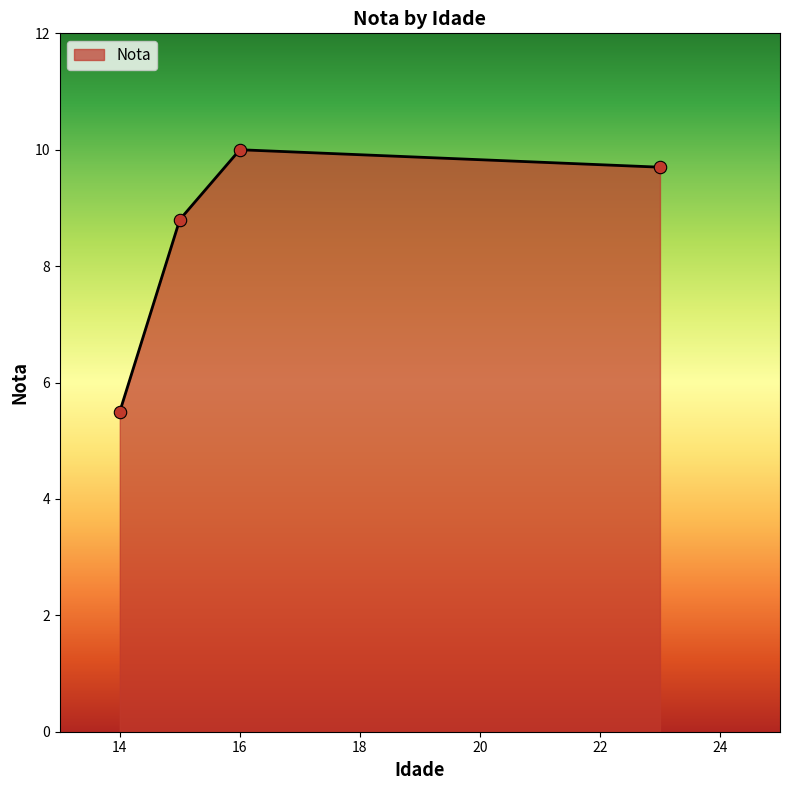

What is the difference between the maximum and second lowest values?

1.2